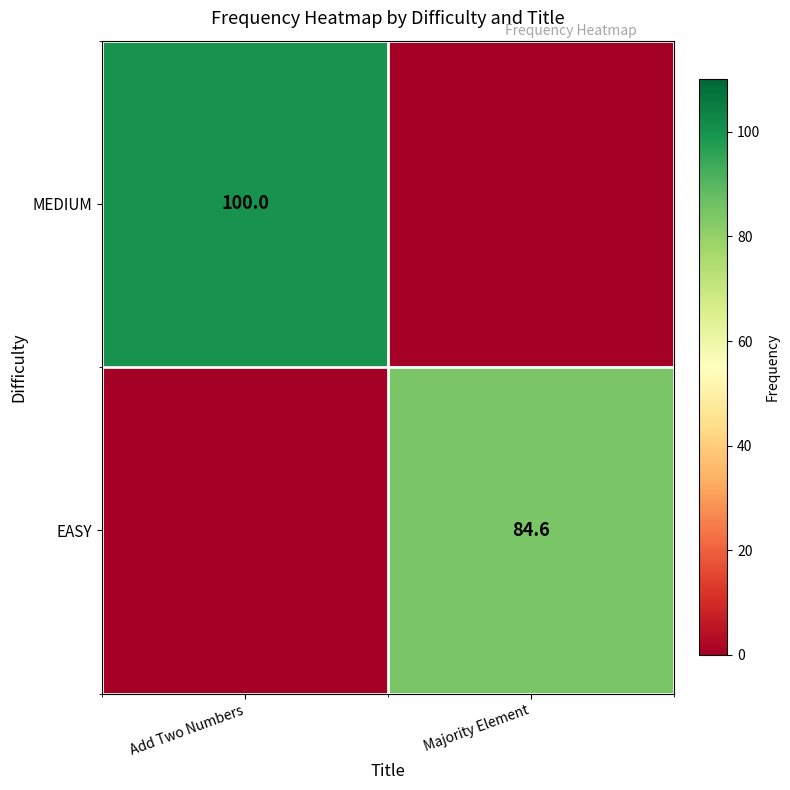

Is it true that EASY equals 25.9 at Majority Element?

False